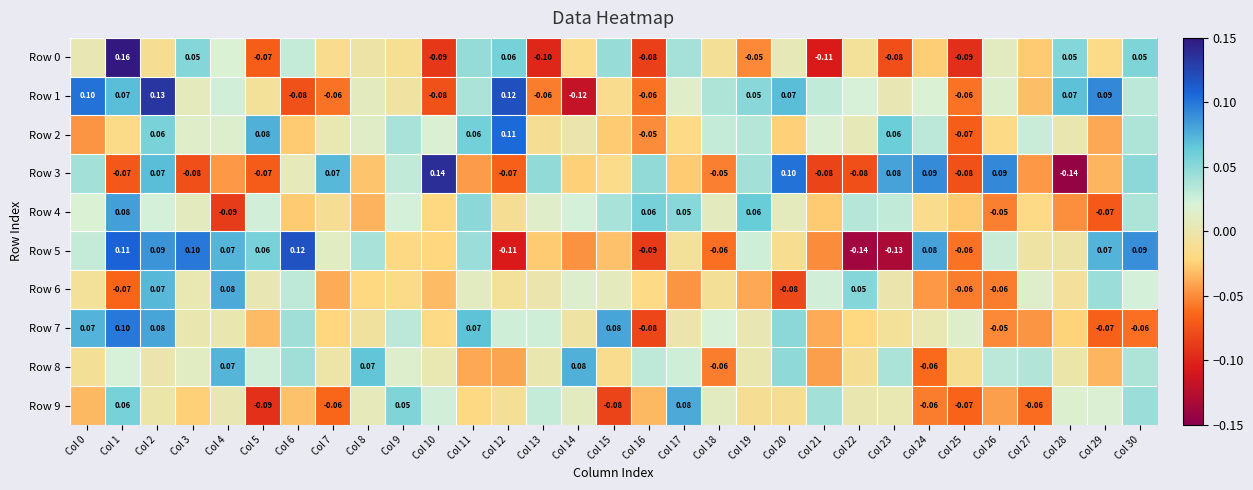

At Col 17, list the series in order from smallest to largest.

Row 6, Row 3, Row 2, Row 5, Row 7, Row 1, Row 8, Row 0, Row 4, Row 9